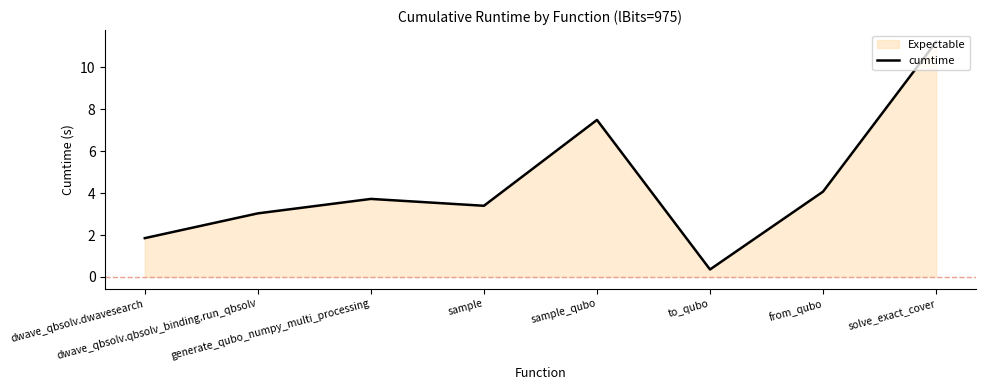

Rank the categories by value from lowest to highest.

to_qubo, dwave_qbsolv.dwavesearch, dwave_qbsolv.qbsolv_binding.run_qbsolv, sample, generate_qubo_numpy_multi_processing, from_qubo, sample_qubo, solve_exact_cover